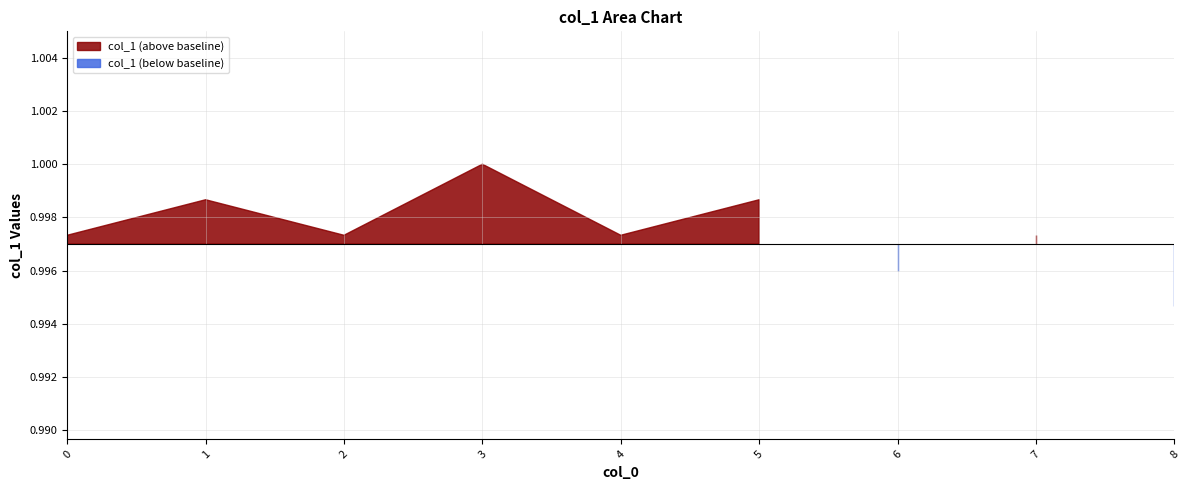

What is the value of the 9th point from the left?

1.0